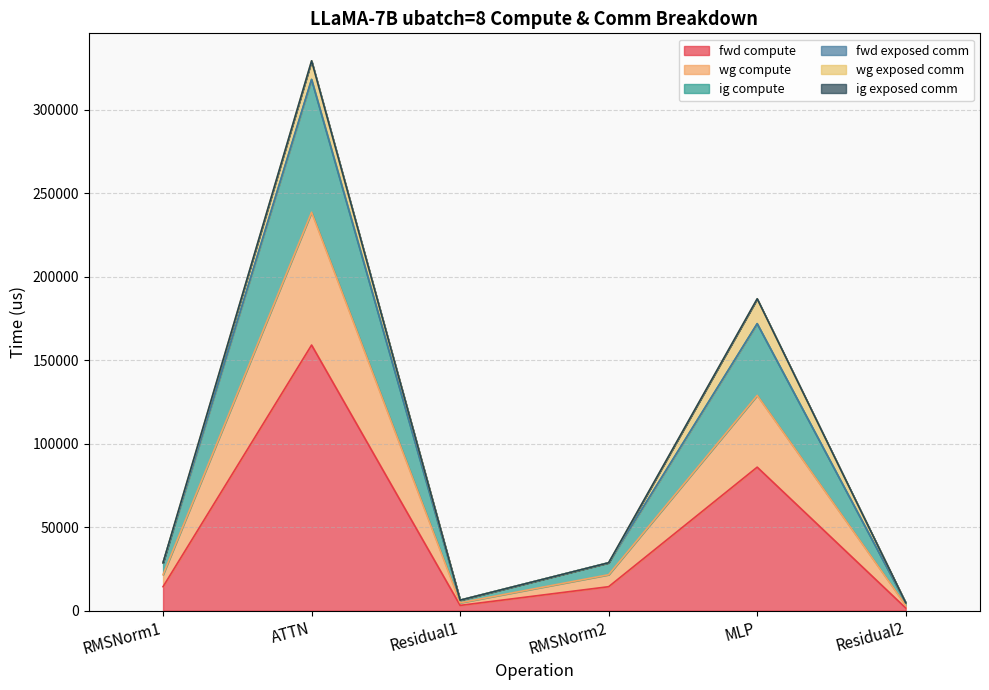

What is the difference between the maximum and second lowest values in the fwd compute series?

155869.2